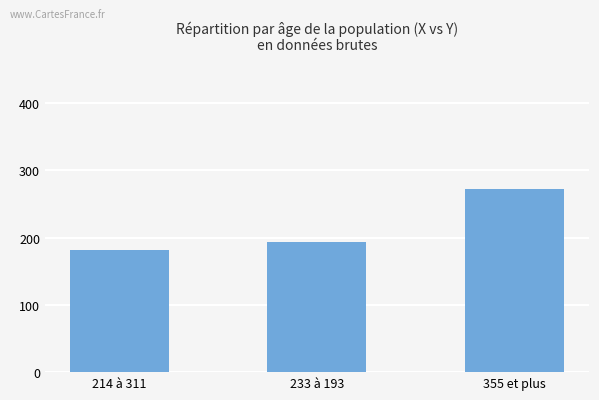

Reading left to right, extract all data points from this chart.

181	193	272